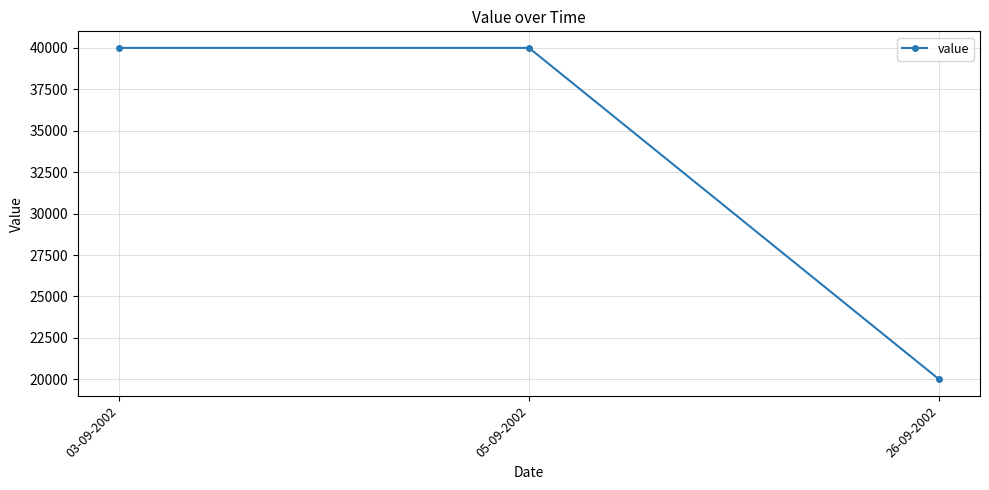

What is the label of the 3rd point from the left?

26-09-2002